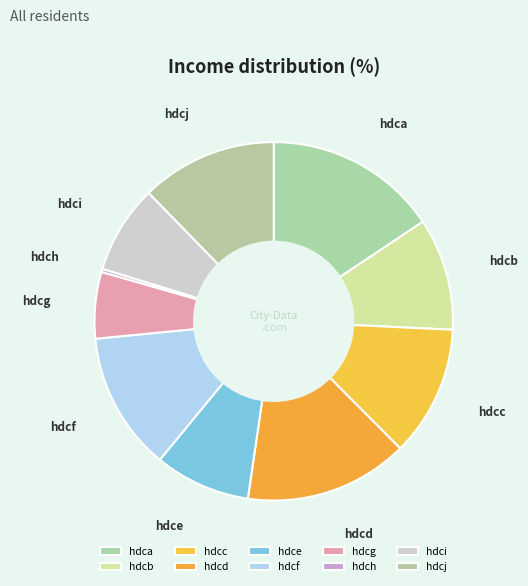

How many segments does this pie chart have?

10